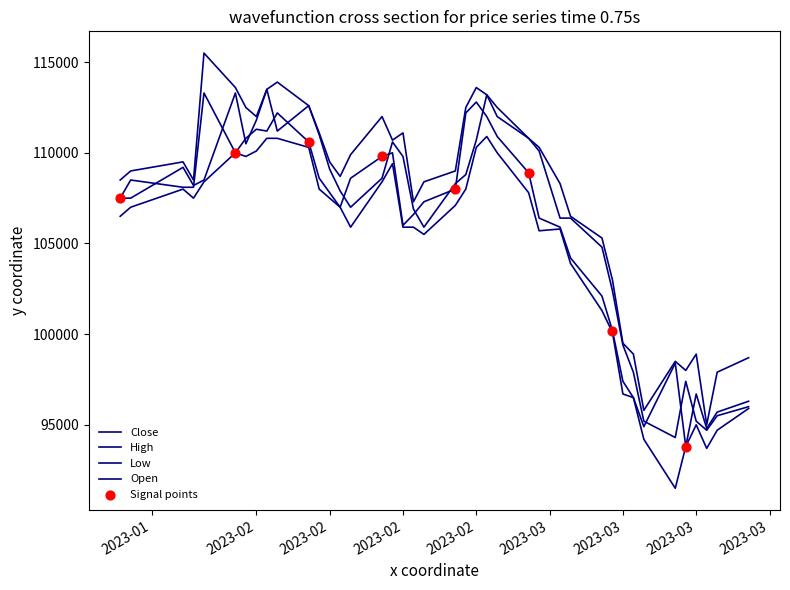

How many lines are shown in the chart?

4